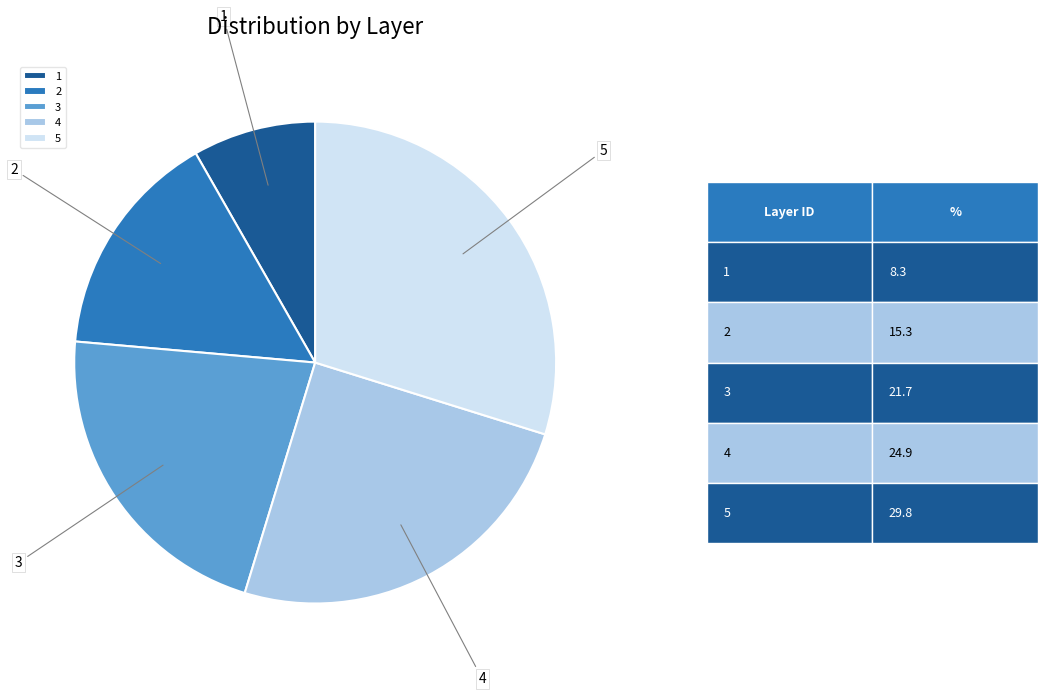

Which category has the biggest portion of the pie?

5